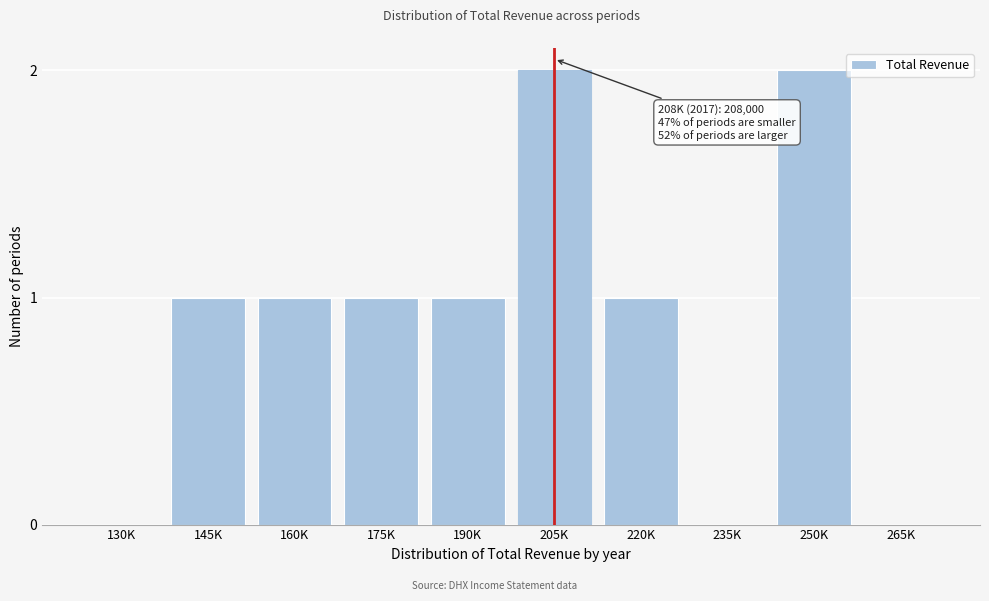

Reading right to left, what are all the values shown in this chart?

265K=0	250K=2	235K=0	220K=1	205K=2	190K=1	175K=1	160K=1	145K=1	130K=0